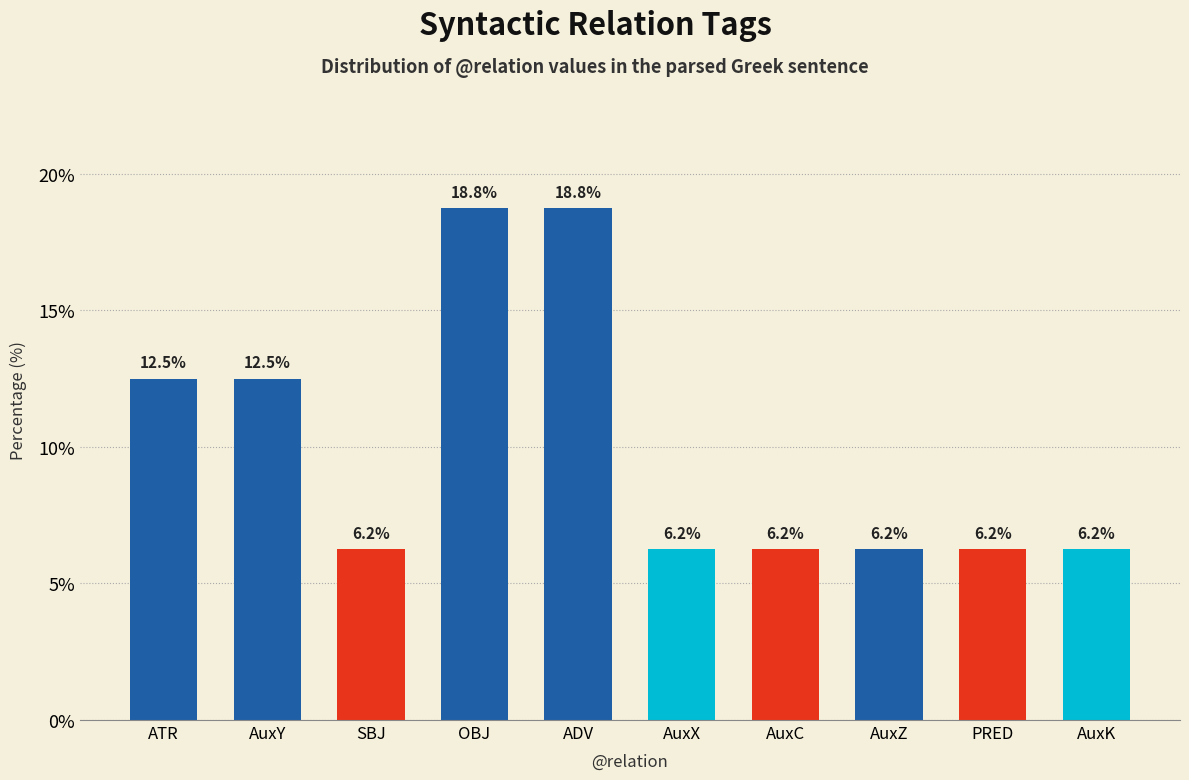

What is the ratio of the value at AuxC to the value at AuxZ?

1.0